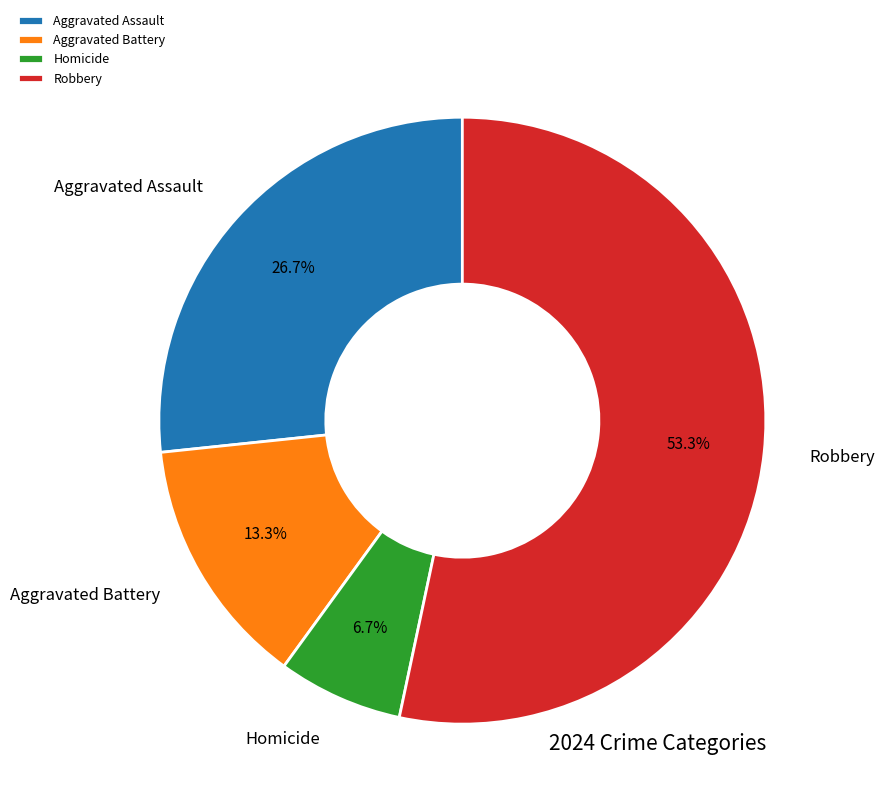

Is it true that Homicide is 20% of the pie?

False